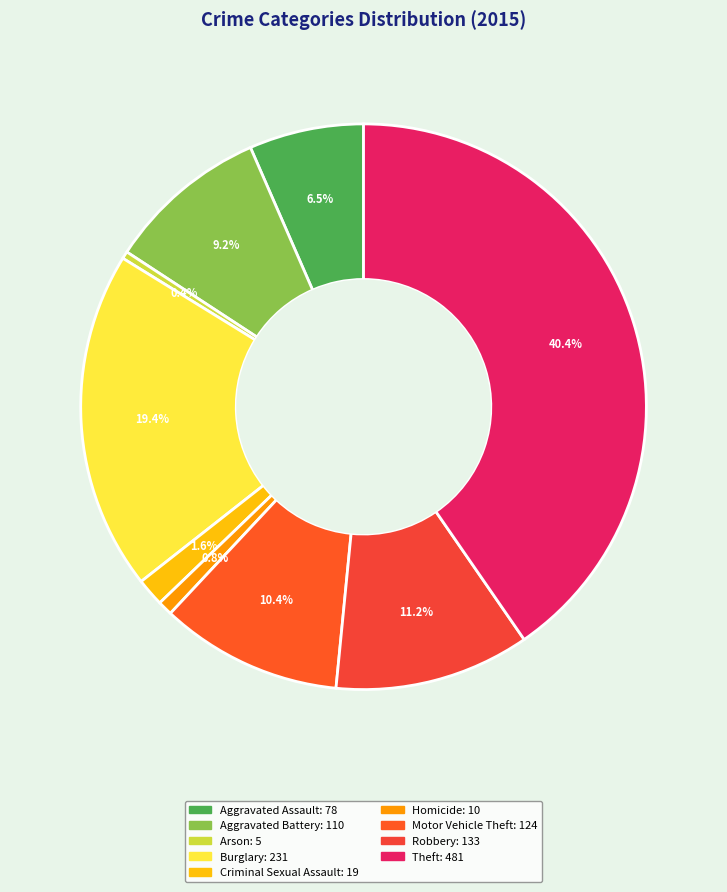

What is the smallest slice in the pie chart?

Arson